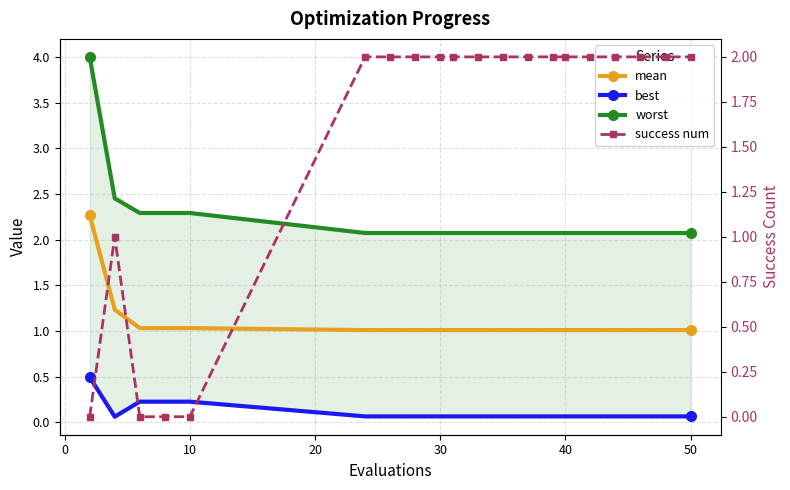

Is it true that worst equals 1.4 at 10?

False